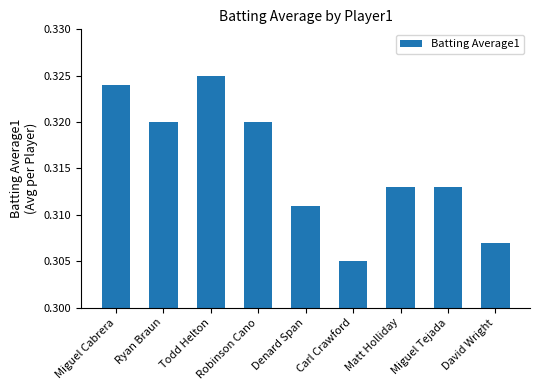

True or false: the data shows 0.5 at David Wright.

False